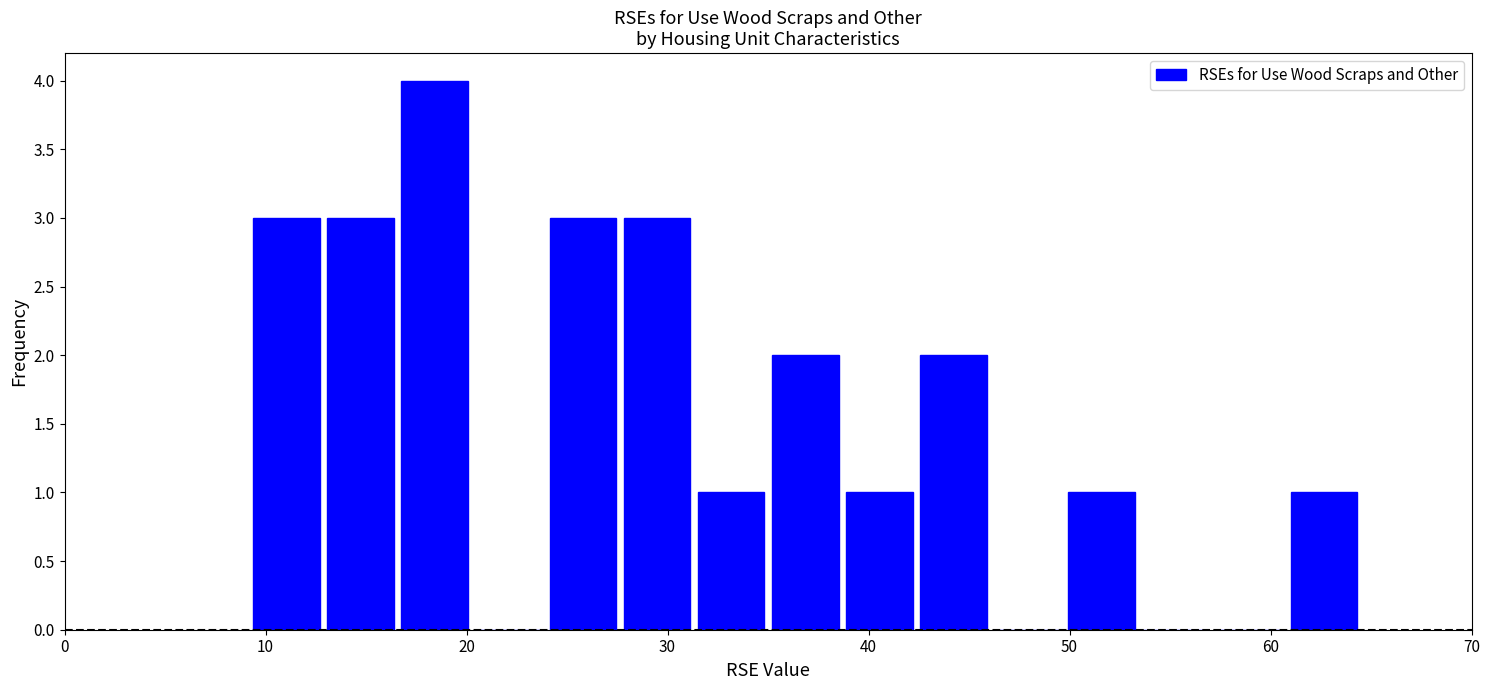

Read against the x-axis, roughly where is the centre of the tallest bar?

18